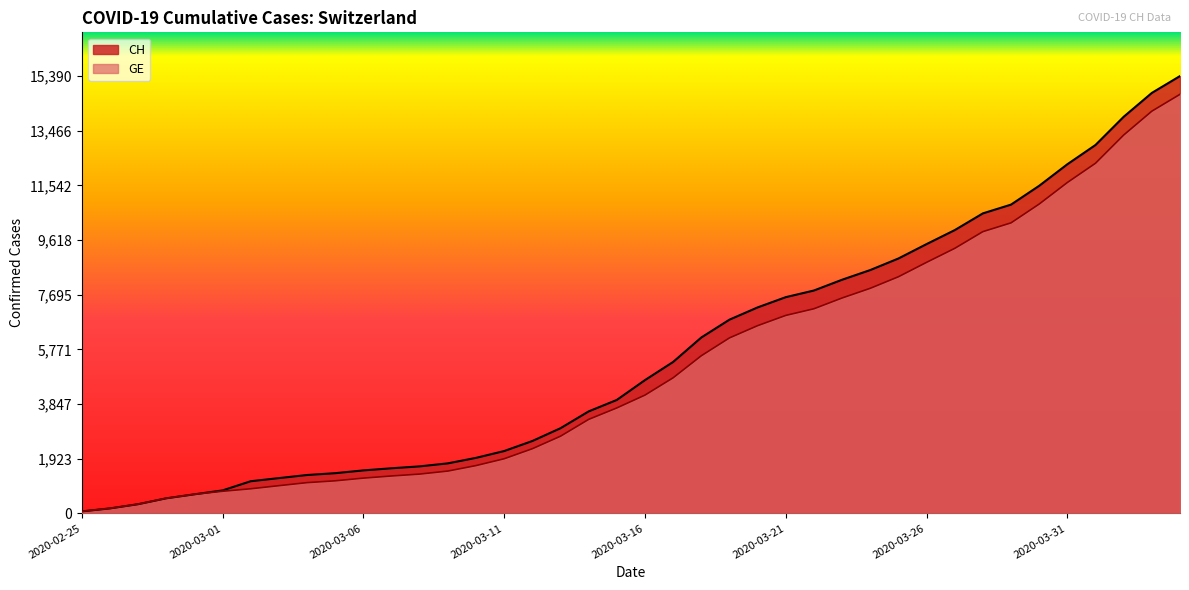

How many data points in GE are above 4164?

19